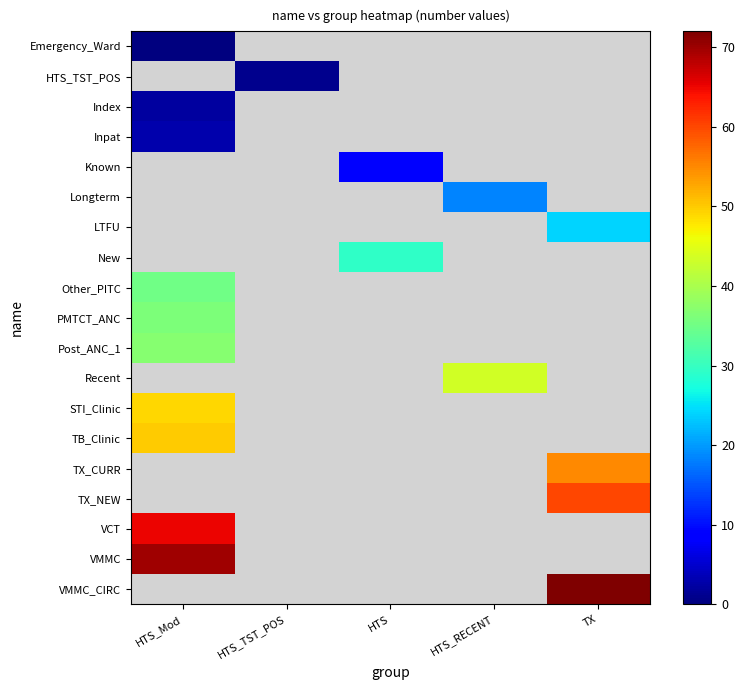

Which series has the largest range (max minus min)?

Emergency_Ward